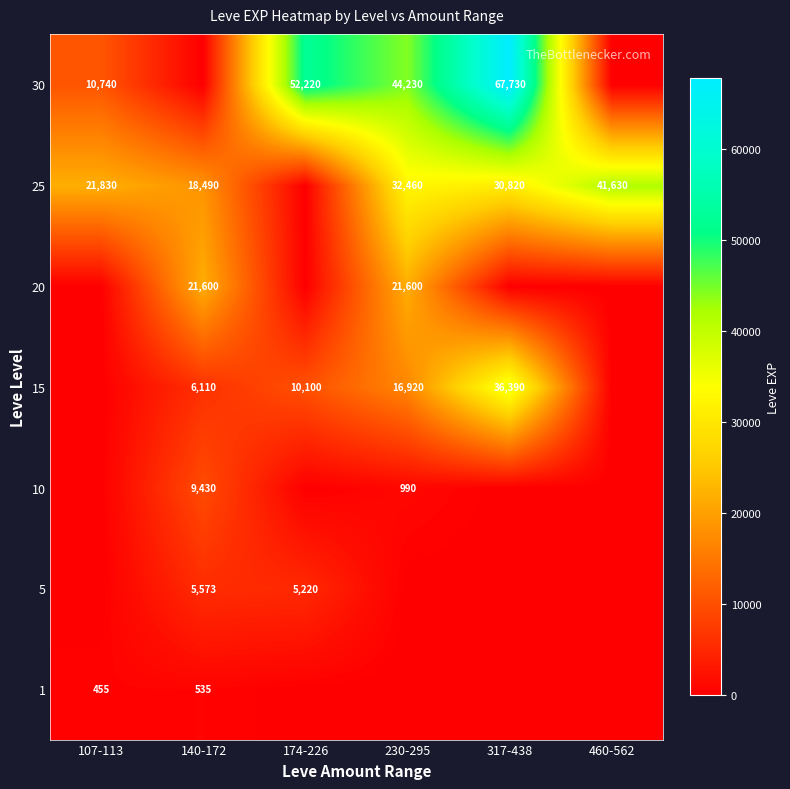

Which category has the highest value across all series?

317-438